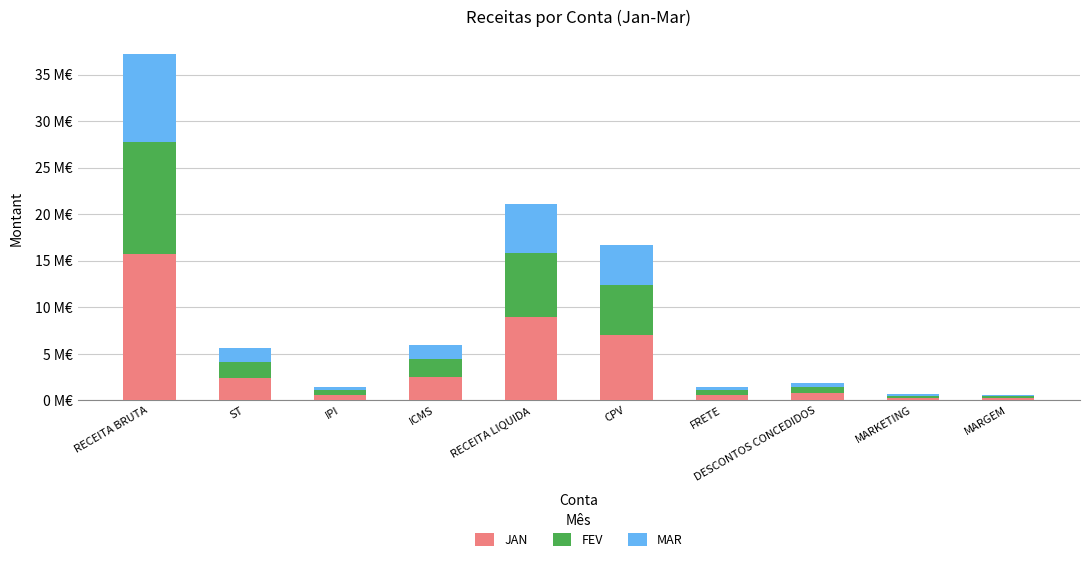

What is the label of the 3rd bar from the left?

IPI